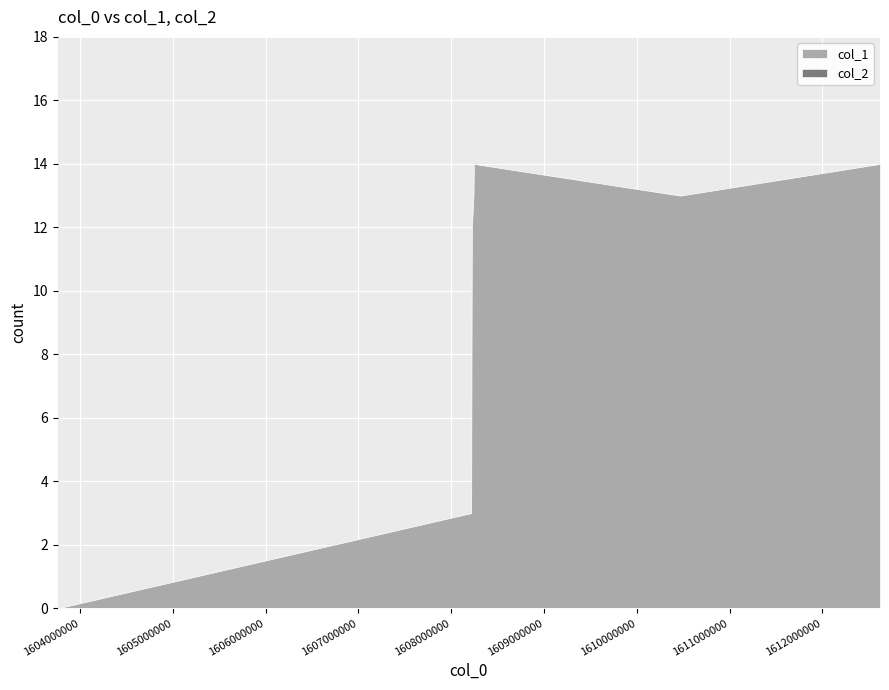

The col_2 series shows 0 at 1608214618. True or false?

True